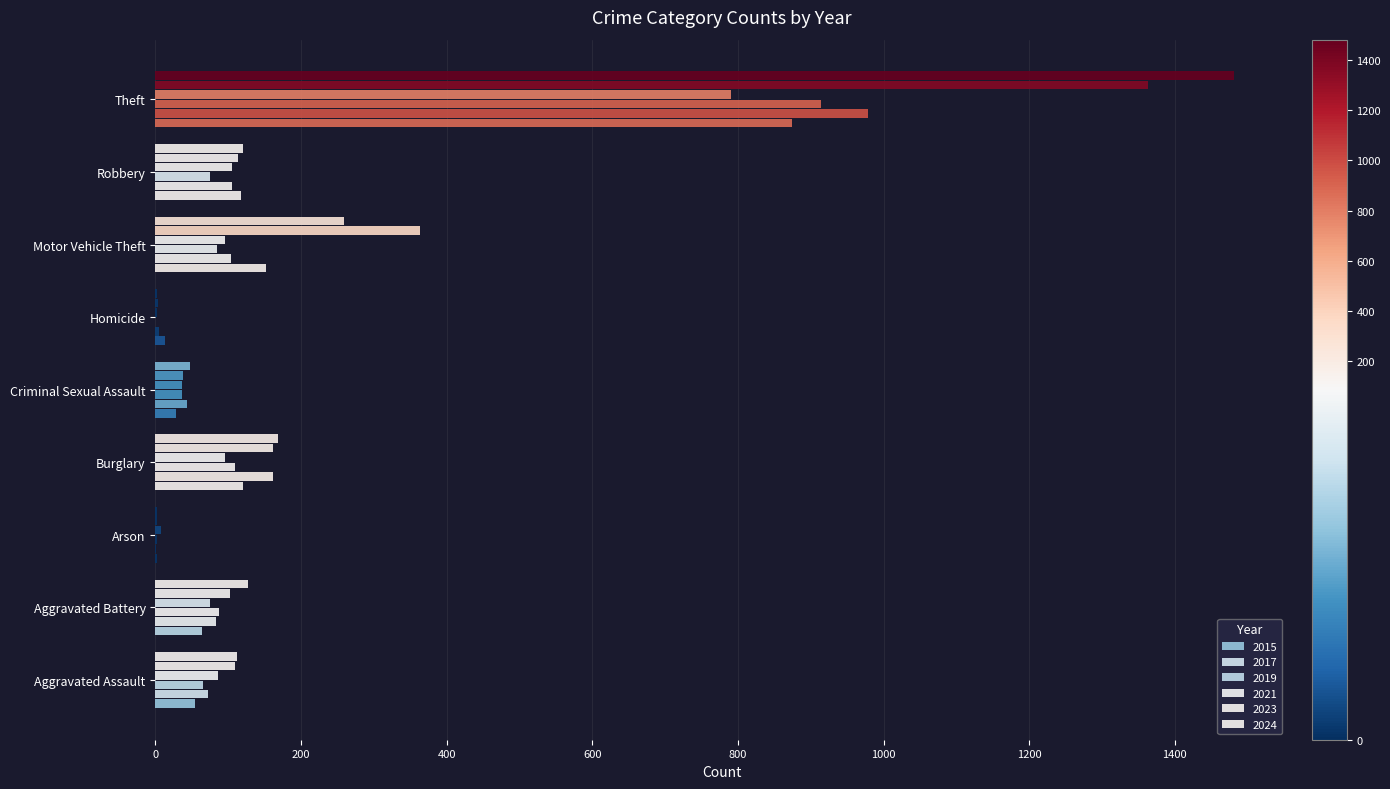

Which has a higher value, Motor Vehicle Theft or Robbery?

Motor Vehicle Theft